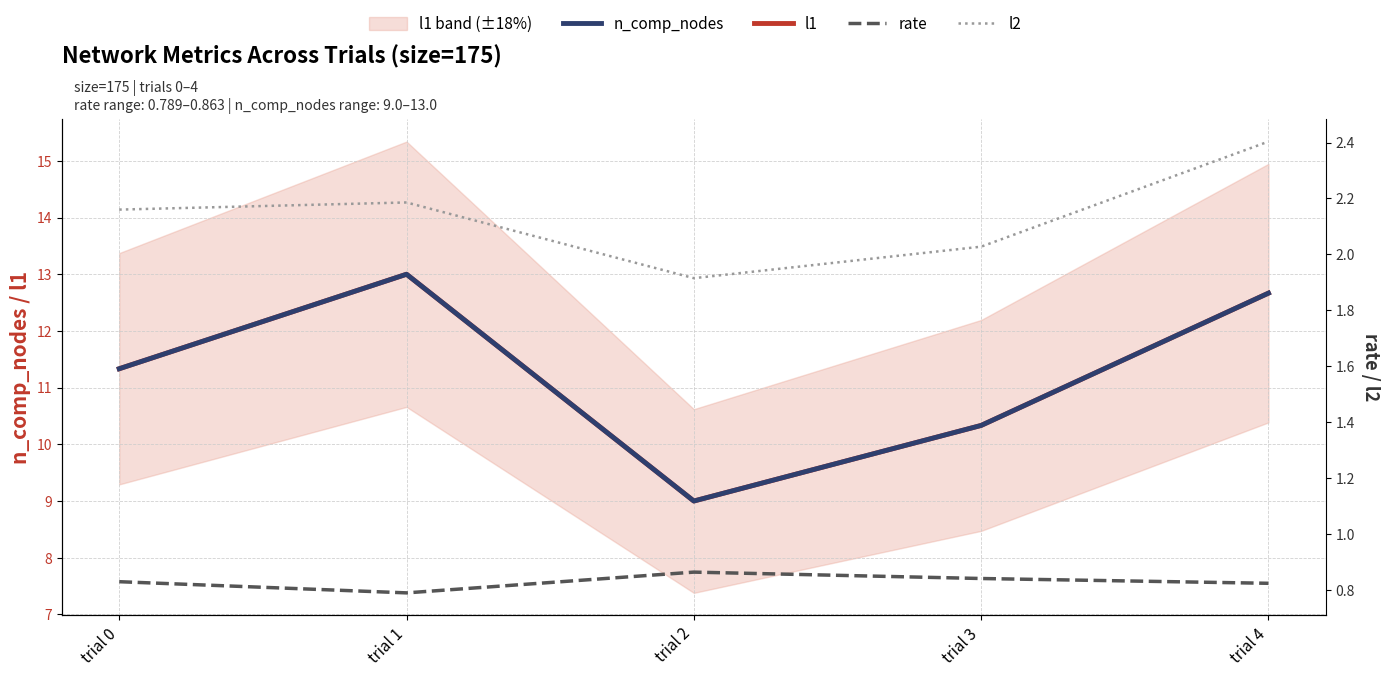

What is the maximum value for rate?

0.9